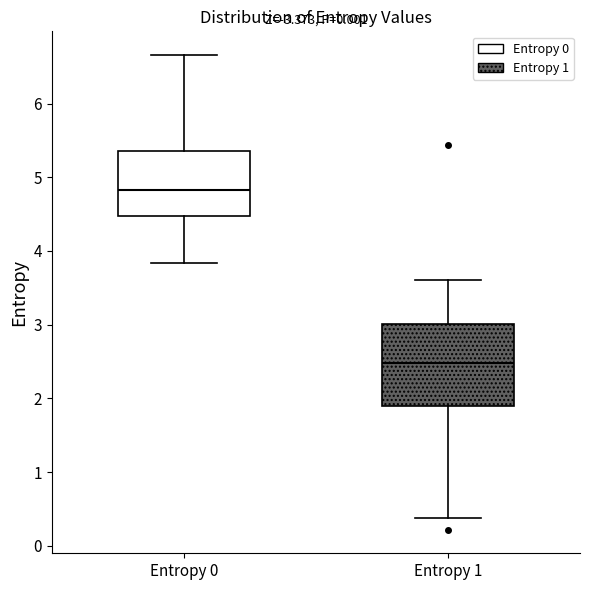

Comparing the boxes themselves (not the whiskers), which one is the tallest?

Entropy 1